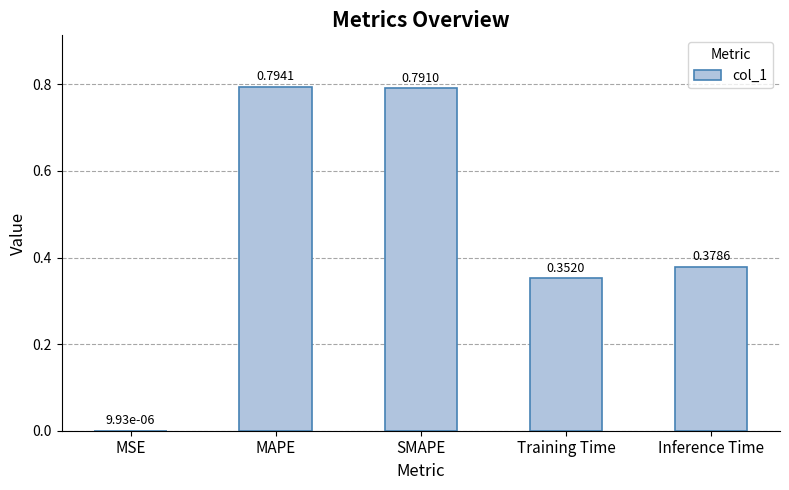

Which category has the highest value across all series?

MAPE